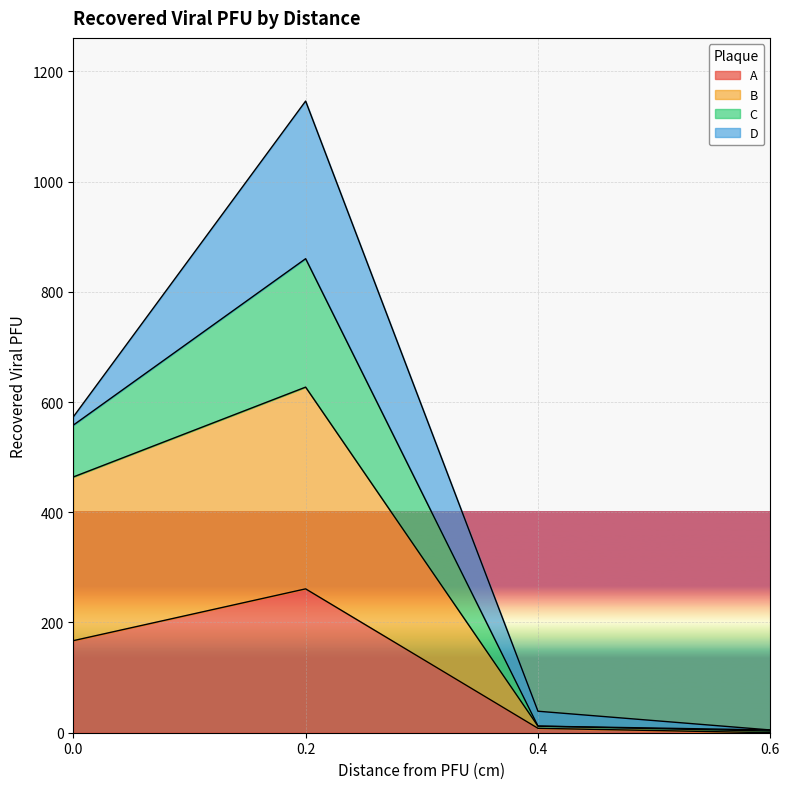

At 0.6, list the series in order from largest to smallest.

C, B, A